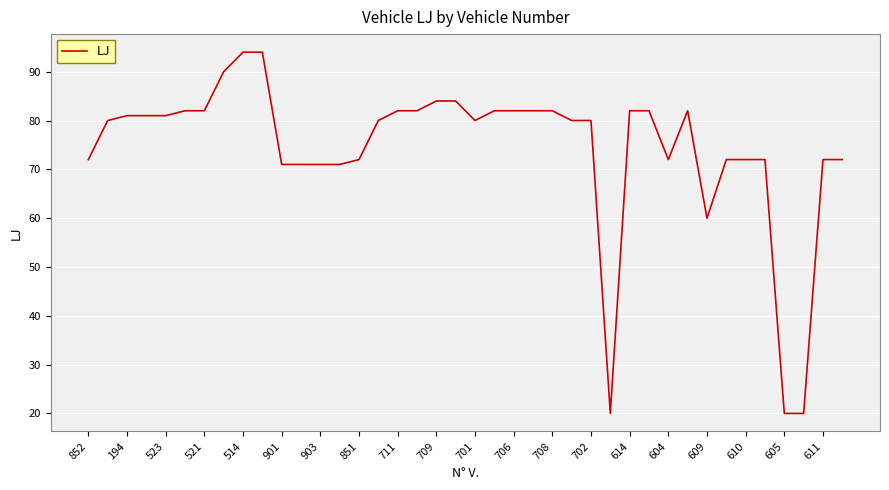

What is the smallest value displayed?

20